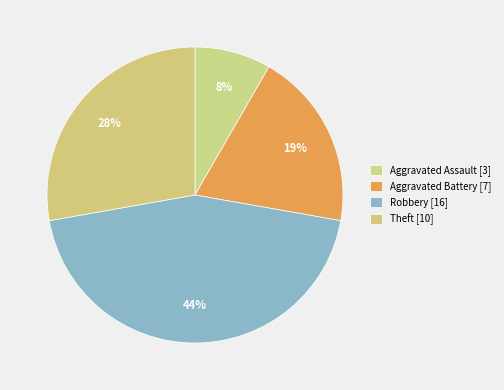

Count the number of slices in the pie.

4